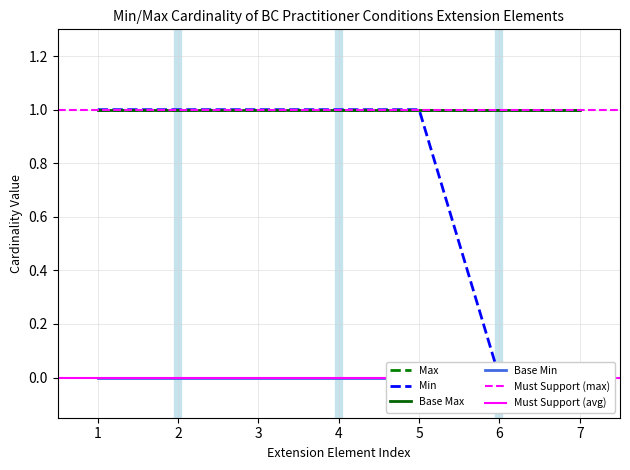

What value does the Max series have at 1?

1